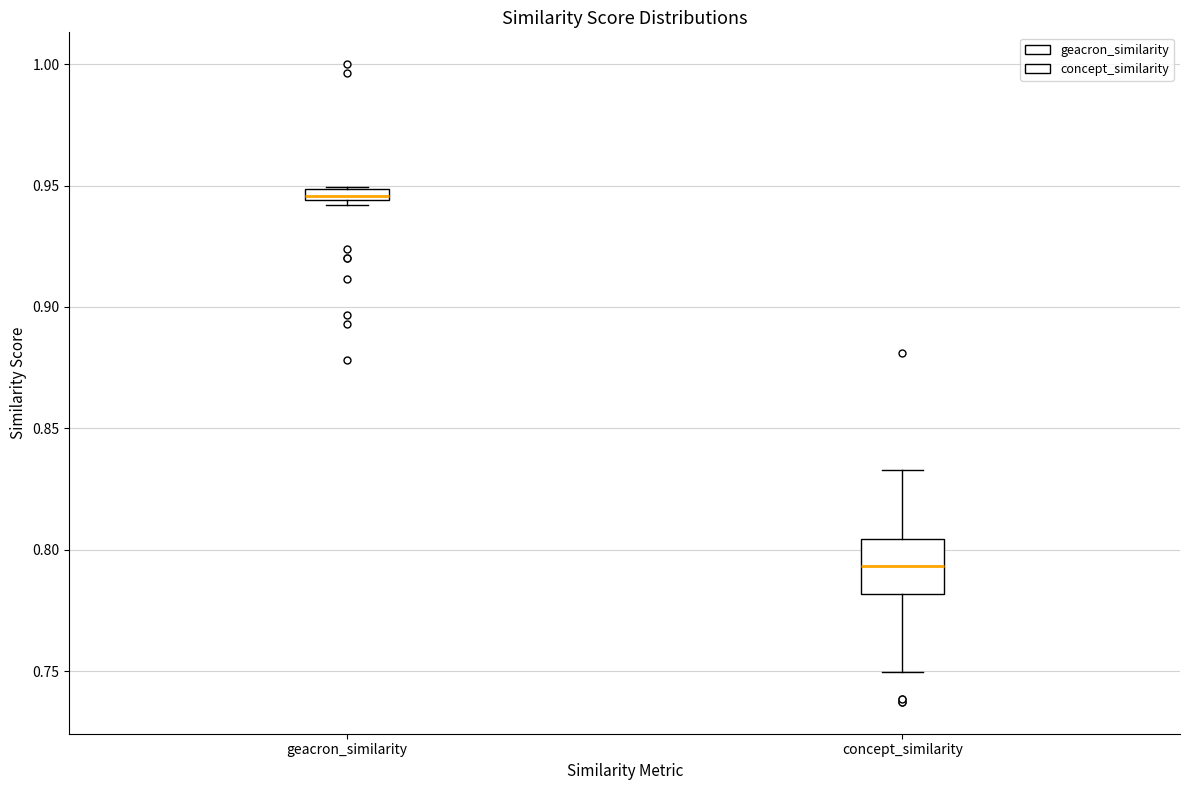

Where is the lower edge of the box for geacron_similarity on the y-axis? The values are not printed on the chart, so give them approximately, as read against the axis.

0.945